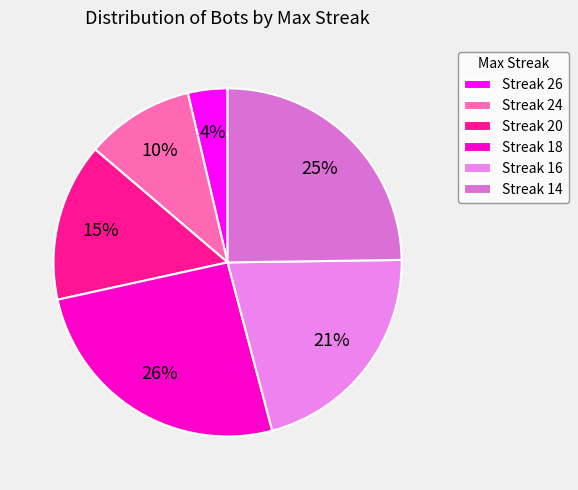

How many slices are in this pie chart?

6